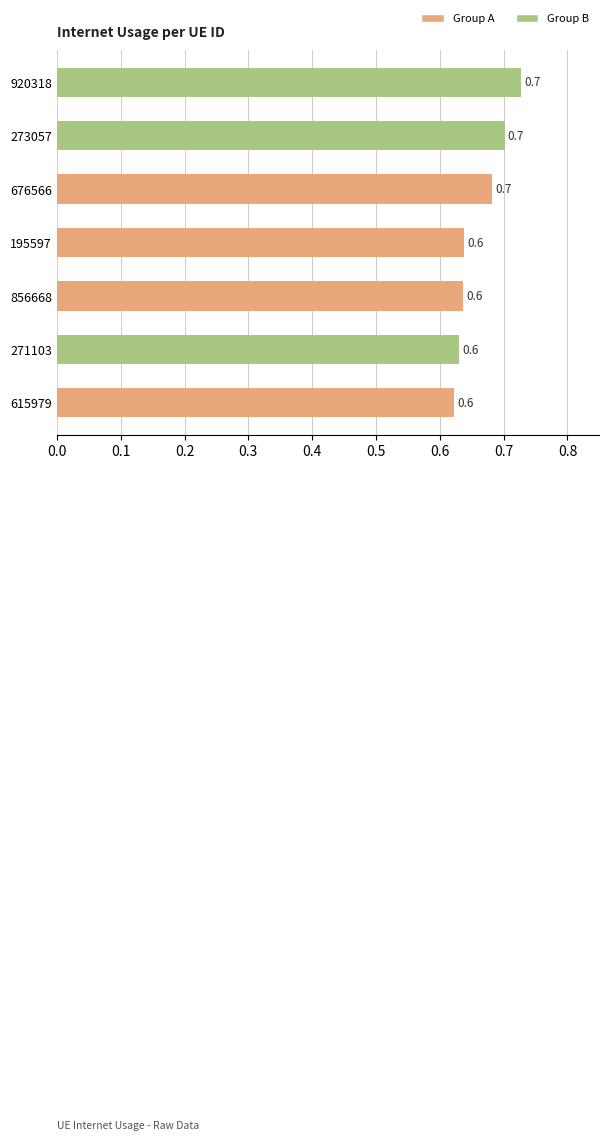

What is the difference between the maximum and minimum values?

0.1